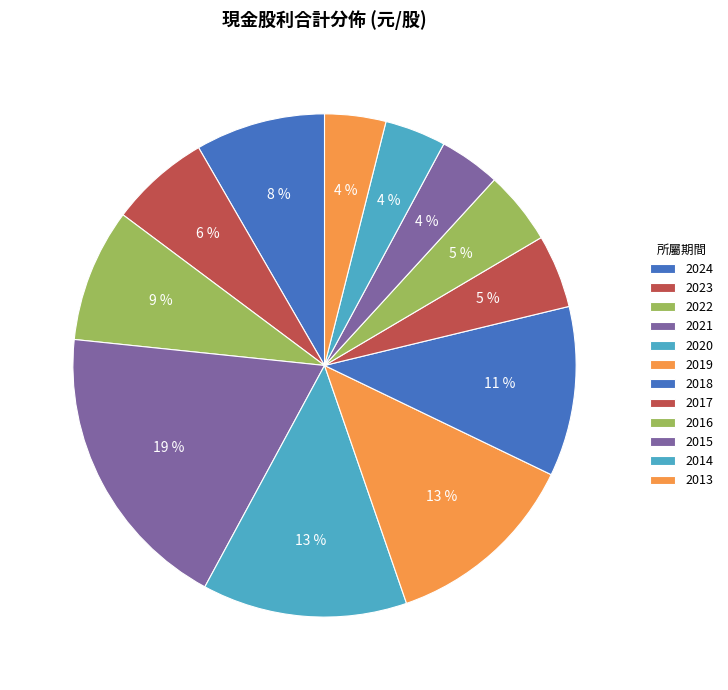

Between 2017 and 2019, which is larger?

2019